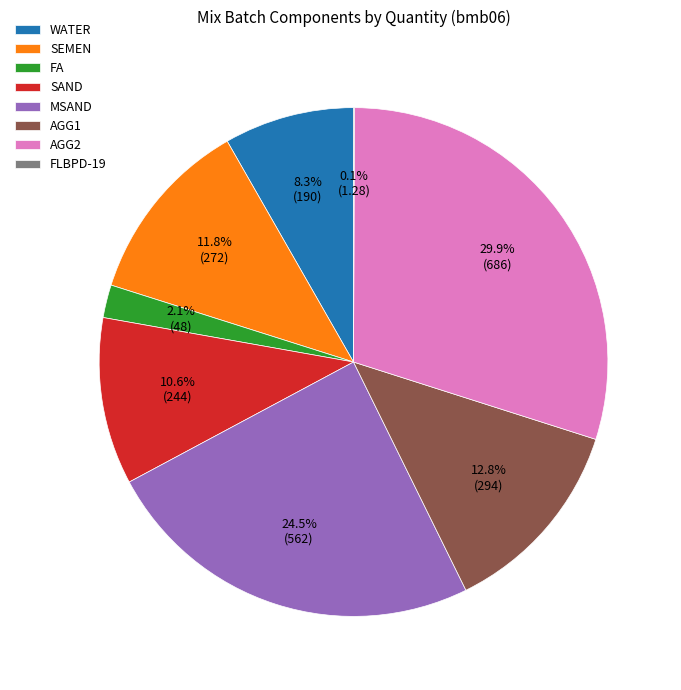

What is the ratio of the value at WATER to the value at FA?

4.0